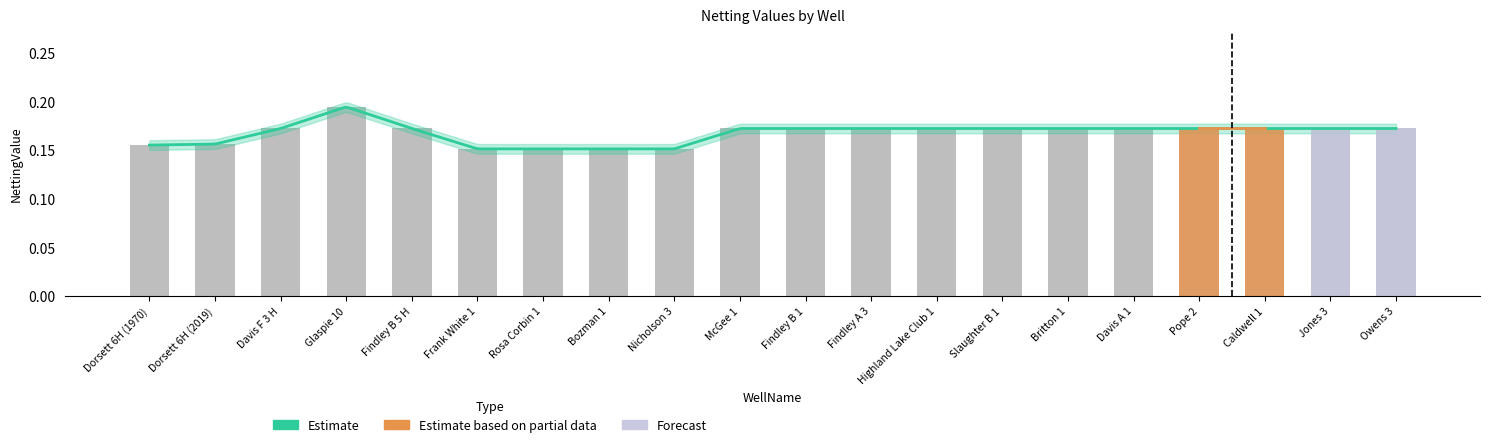

Reading left to right, list all the values displayed in this chart.

Dorsett 6H (1970)=0.2	Dorsett 6H (2019)=0.2	Davis F 3 H=0.2	Glaspie 10=0.2	Findley B 5 H=0.2	Frank White 1=0.2	Rosa Corbin 1=0.2	Bozman 1=0.2	Nicholson 3=0.2	McGee 1=0.2	Findley B 1=0.2	Findley A 3=0.2	Highland Lake Club 1=0.2	Slaughter B 1=0.2	Britton 1=0.2	Davis A 1=0.2	Pope 2=0.2	Caldwell 1=0.2	Jones 3=0.2	Owens 3=0.2